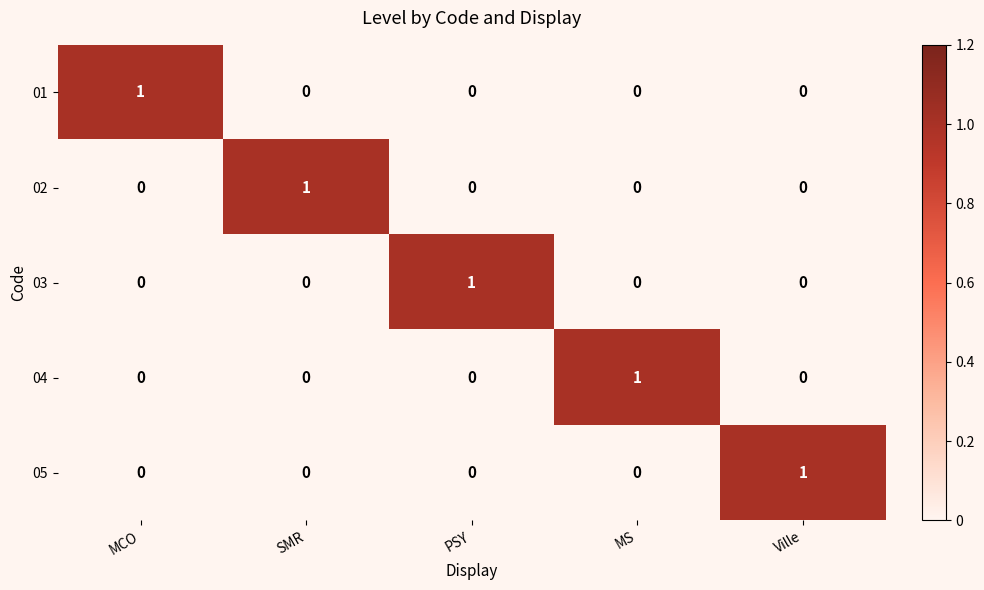

The value of 03 at MCO is 0. True or false?

True